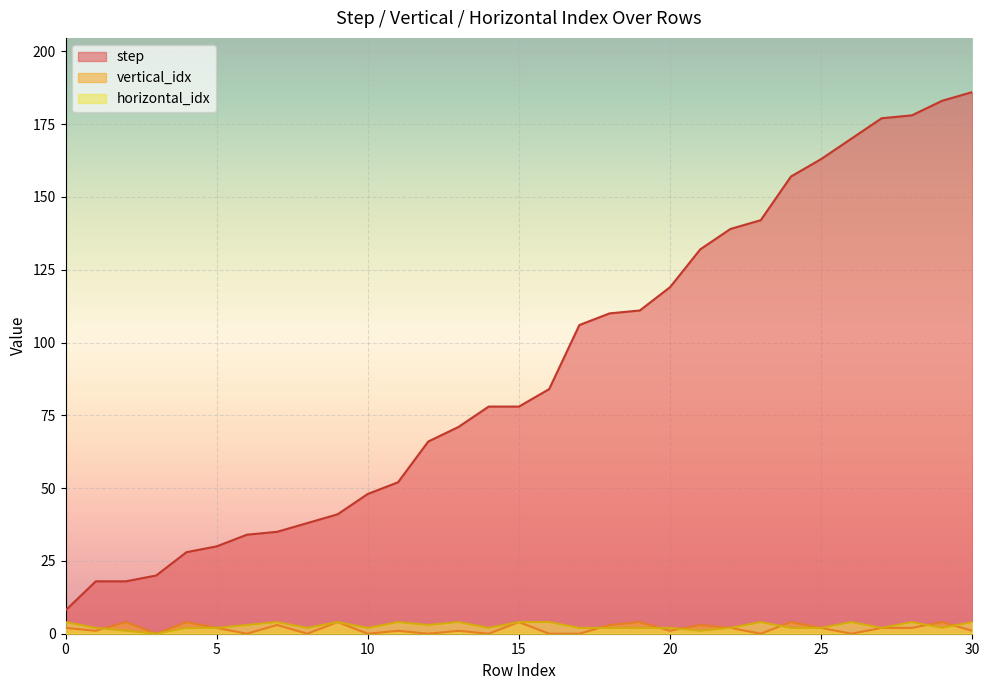

What is the total value across all series at 29?

189